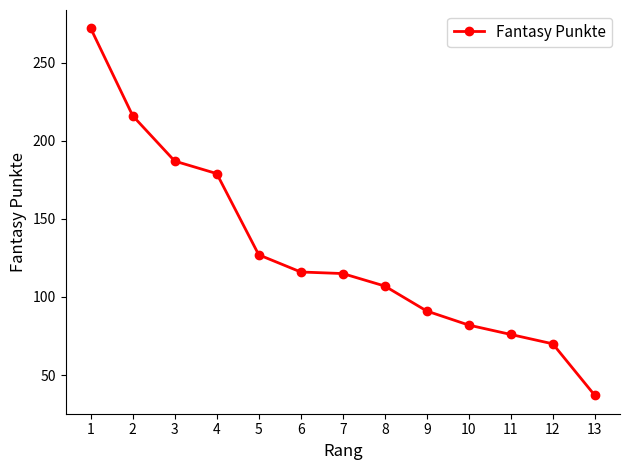

What is the smallest value displayed?

37